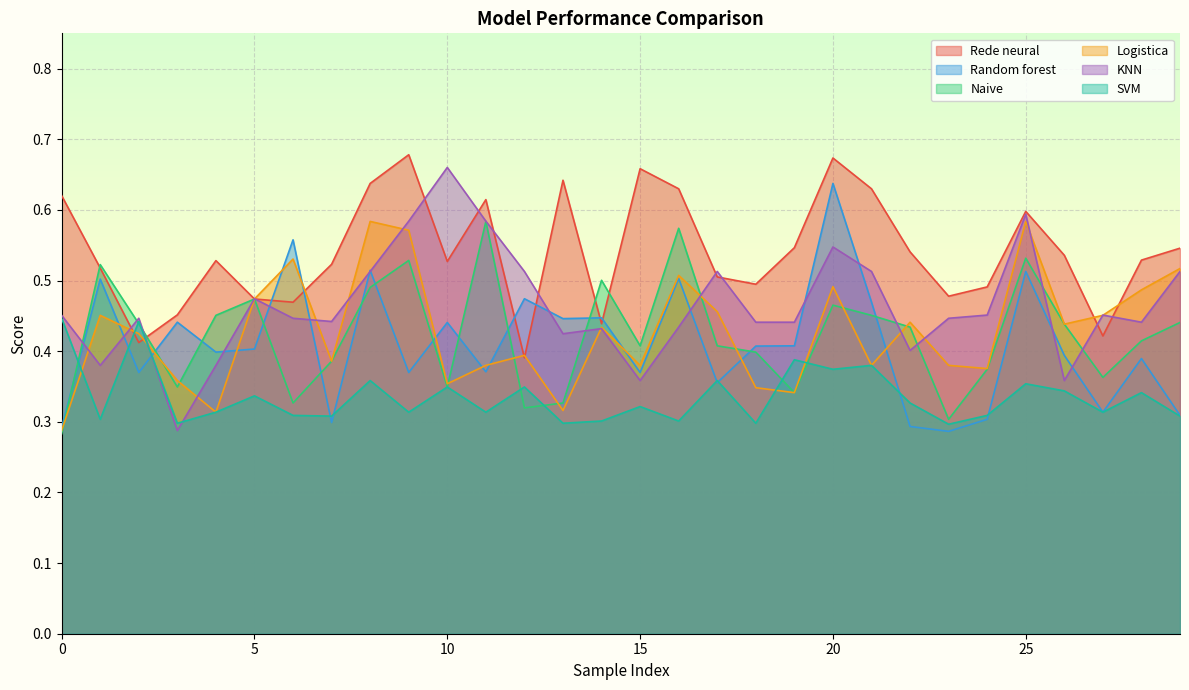

What is the greatest value displayed?

0.7